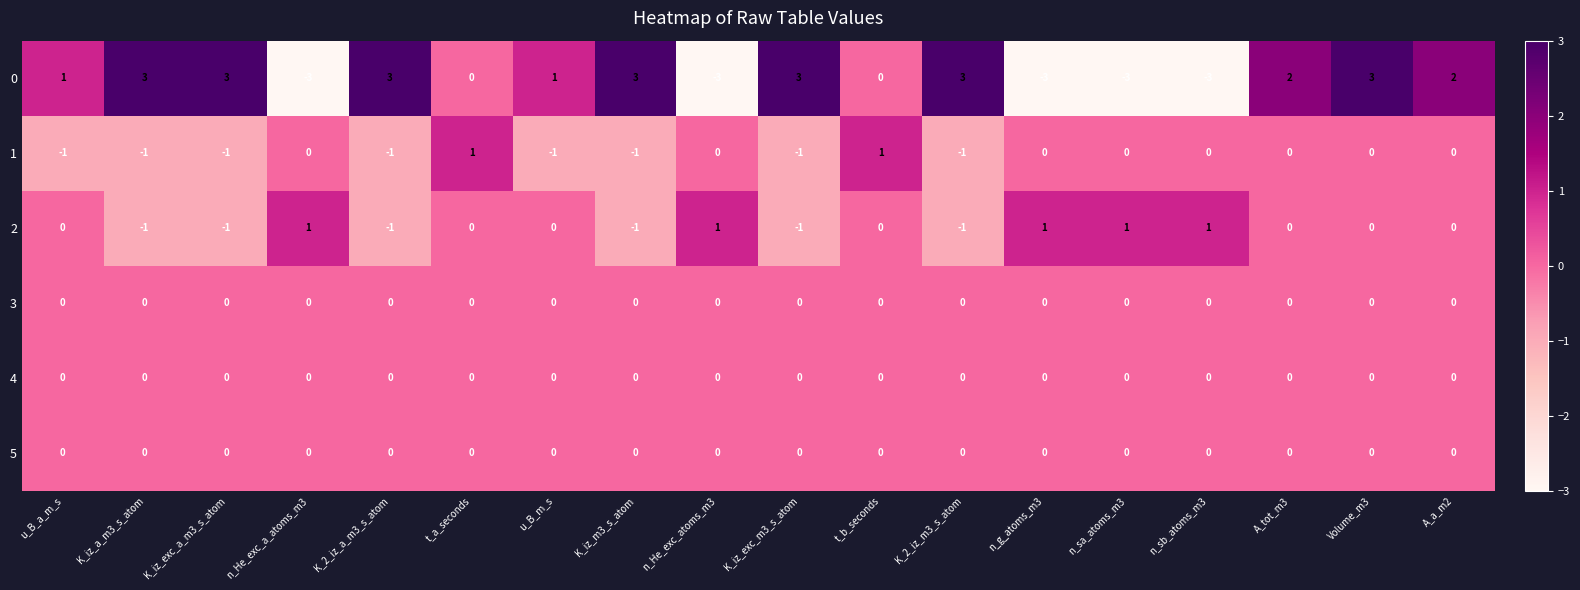

At how many categories does at least one series exceed 0?

18